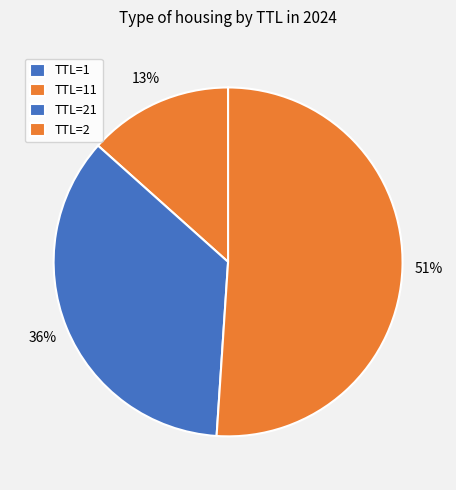

Rank the categories by value from lowest to highest.

1, 11, 21, 2